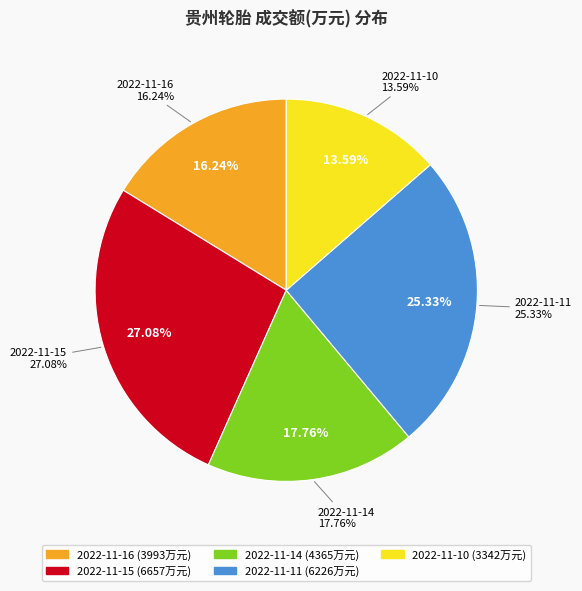

What percentage is the 2022-11-15 slice, to the nearest percent?

27%